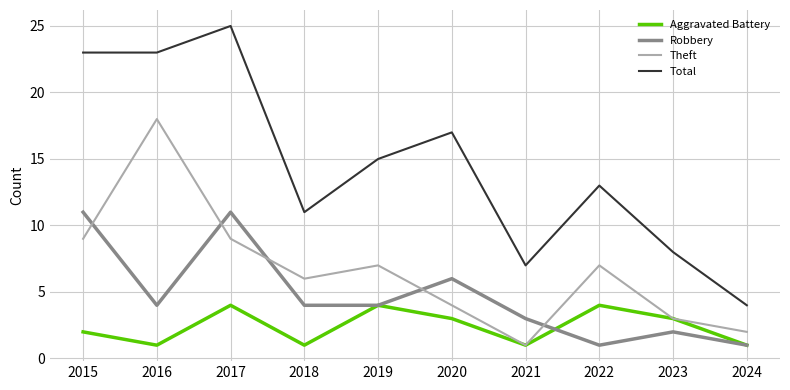

Reading left to right, transcribe all the data shown in this chart.

Aggravated Battery: 2	1	4	1	4	3	1	4	3	1
Robbery: 11	4	11	4	4	6	3	1	2	1
Theft: 9	18	9	6	7	4	1	7	3	2
Total: 23	23	25	11	15	17	7	13	8	4